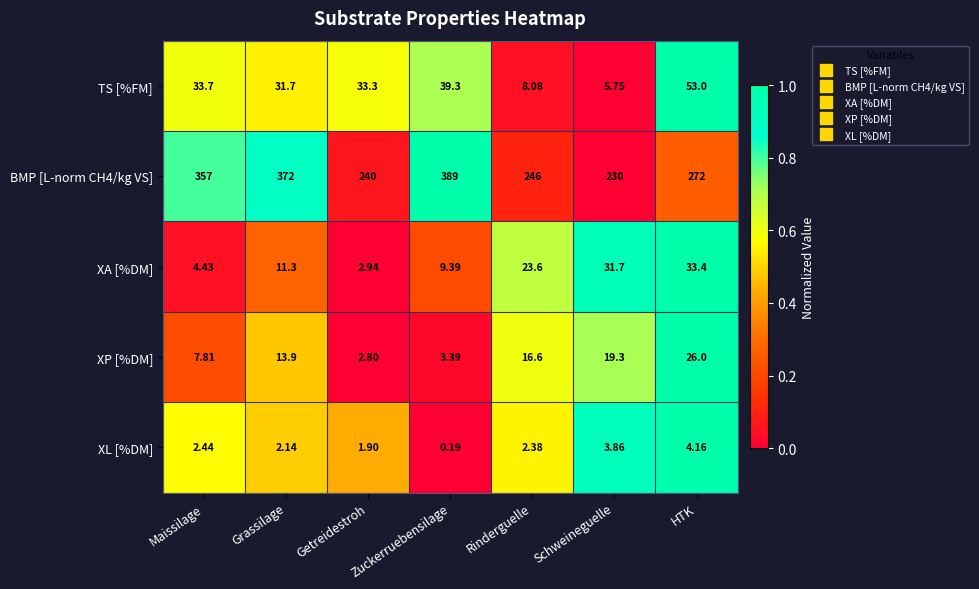

At which label does TS [%FM] reach its peak?

HTK